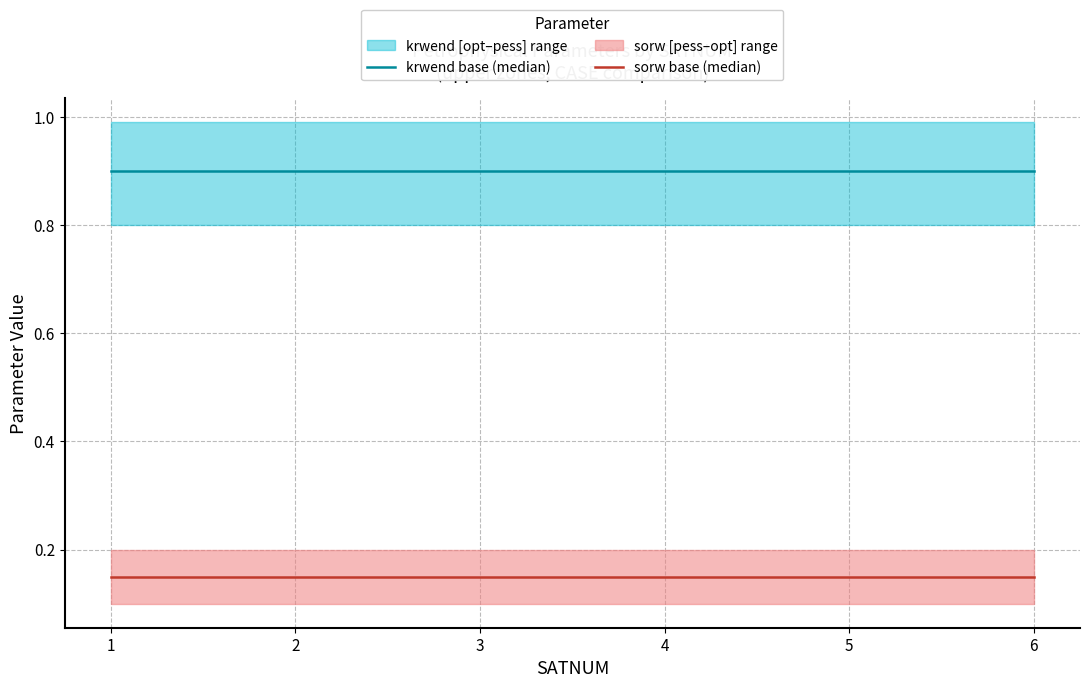

At which label is sorw base (median) closest to 0?

1